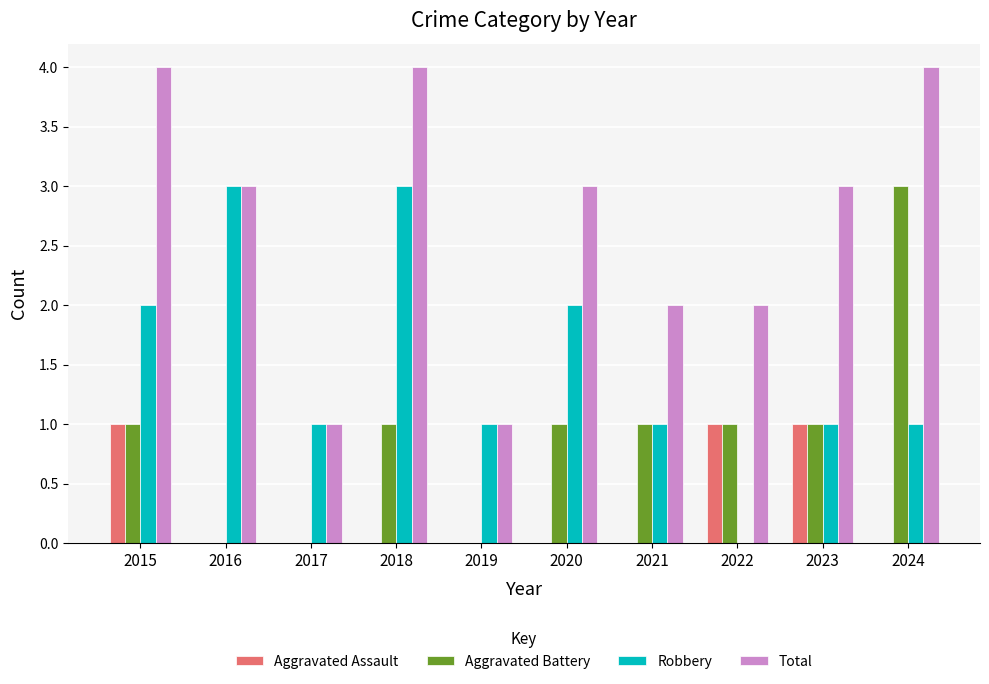

Between 2017 and 2020, which series saw the biggest shift?

Total